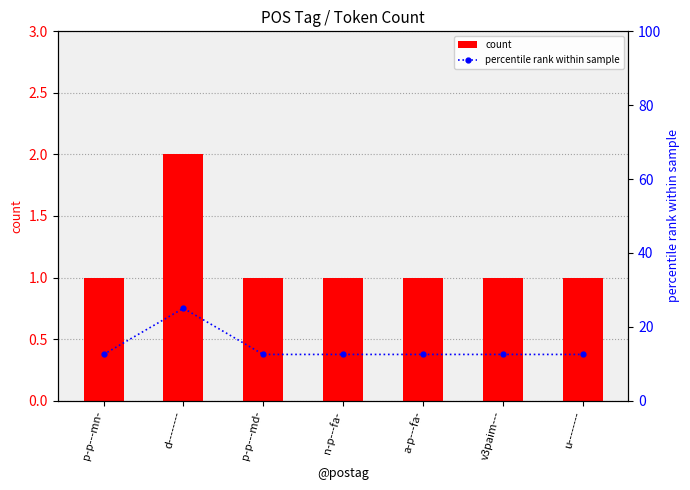

Reading right to left, transcribe all the data shown in this chart.

count: 1.0	1.0	1.0	1.0	1.0	2.0	1.0
percentile rank within sample: 12.5	12.5	12.5	12.5	12.5	25.0	12.5